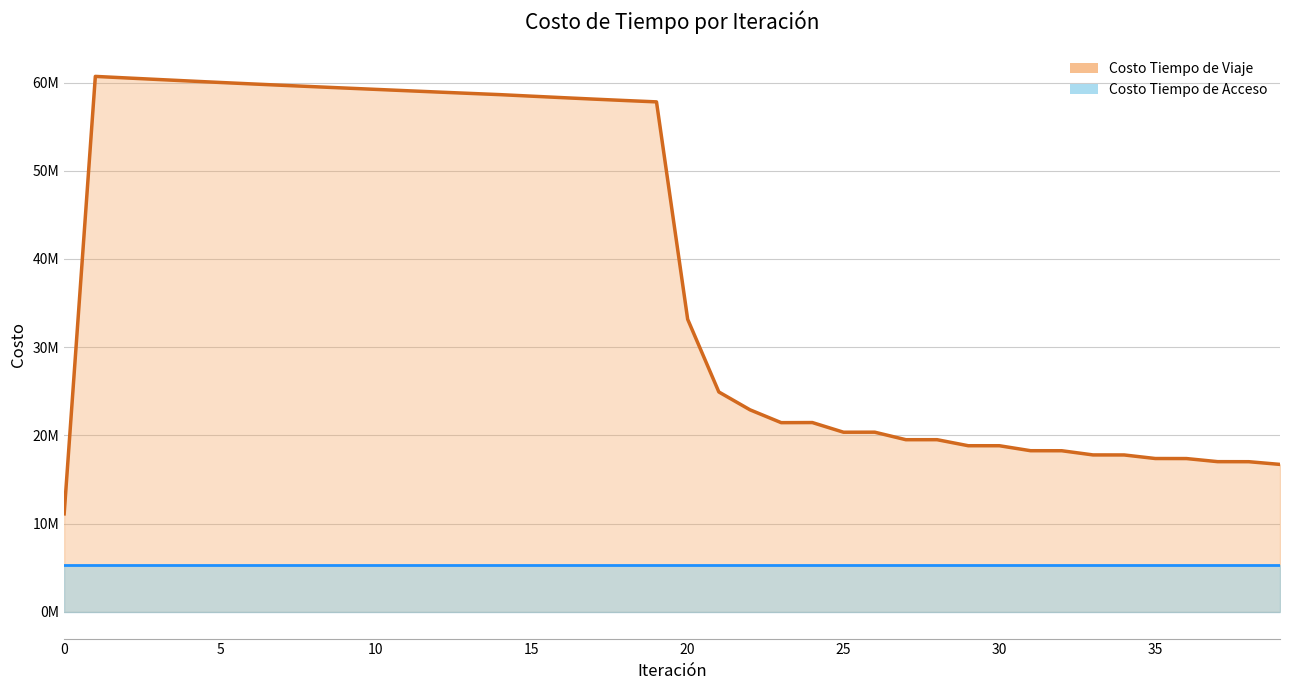

What is the minimum value shown in the chart?

11105076.8